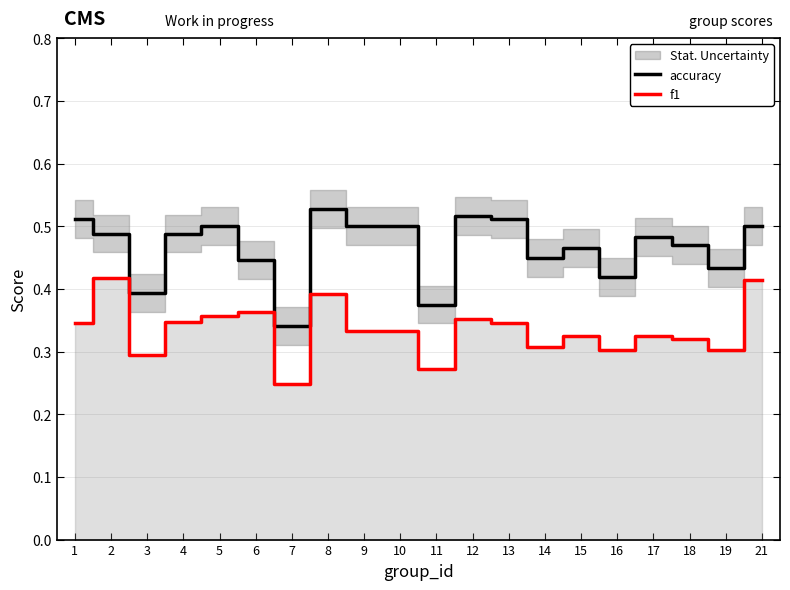

Is the value of f1 at 13 greater than the value of accuracy at 2?

No